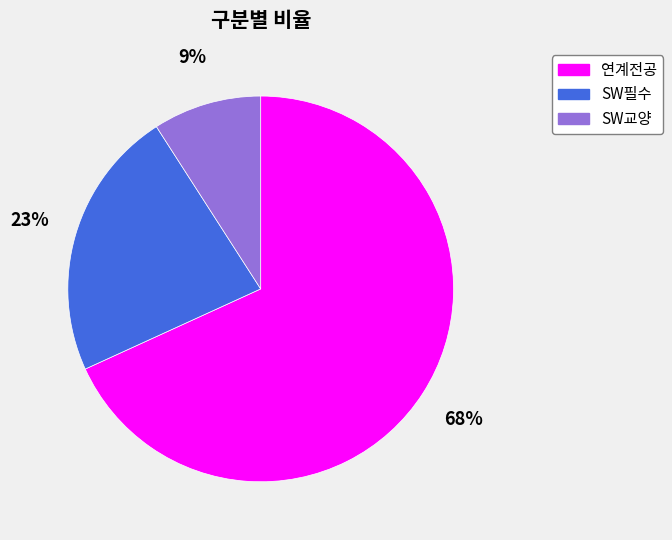

Count the number of slices in the pie.

3